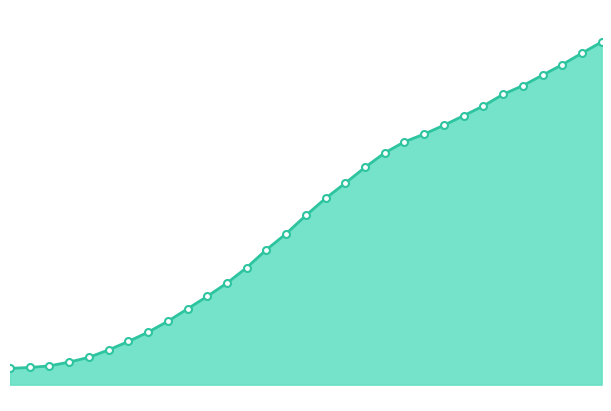

What is the difference between the maximum and minimum values?

3005.1